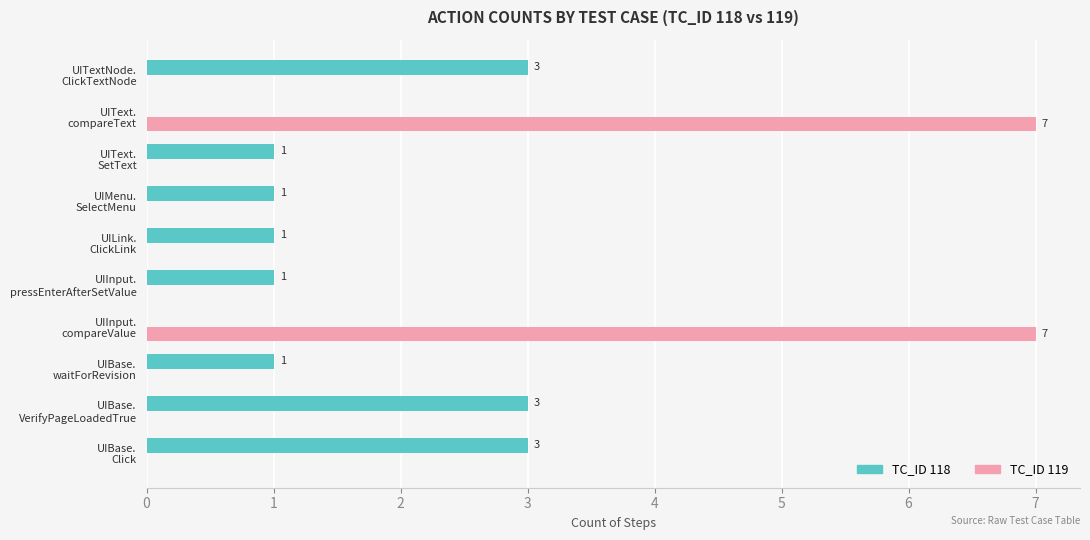

What is the maximum value for TC_ID 118?

3